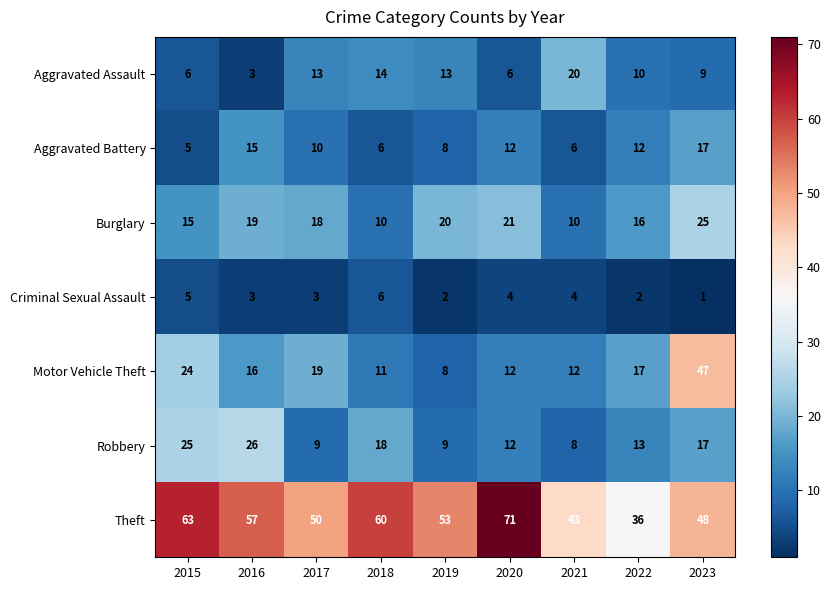

What is the difference between the maximum and minimum values in the Motor Vehicle Theft series?

39